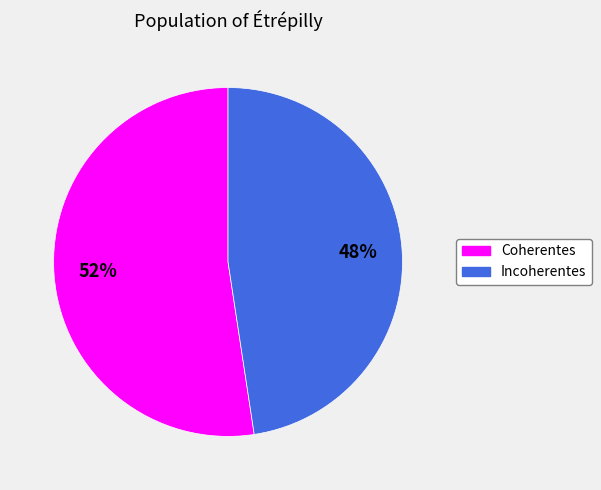

Count the number of slices in the pie.

2